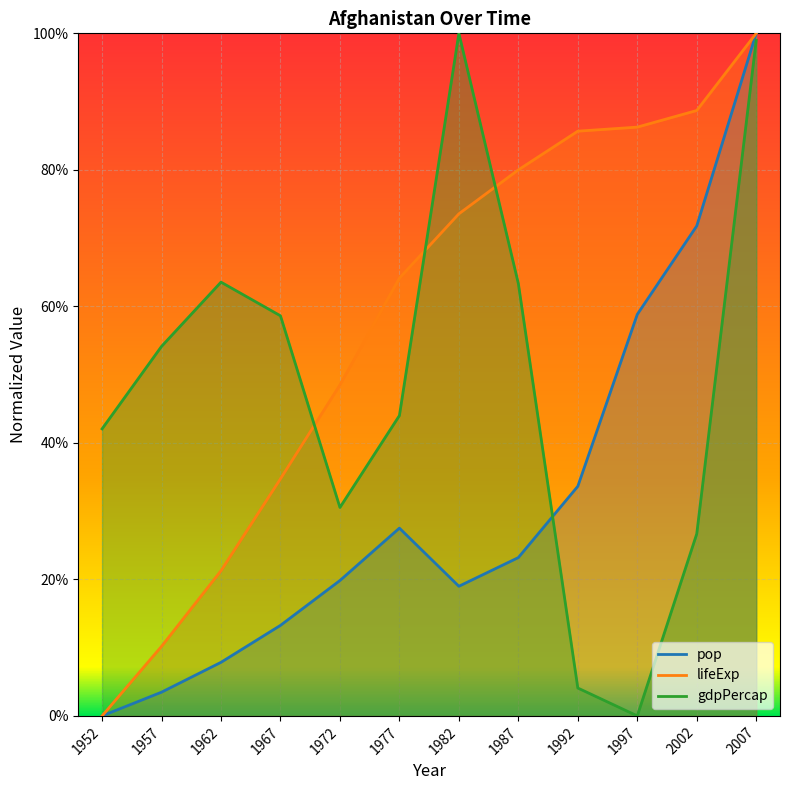

At which category is the sum across all series the highest?

2007